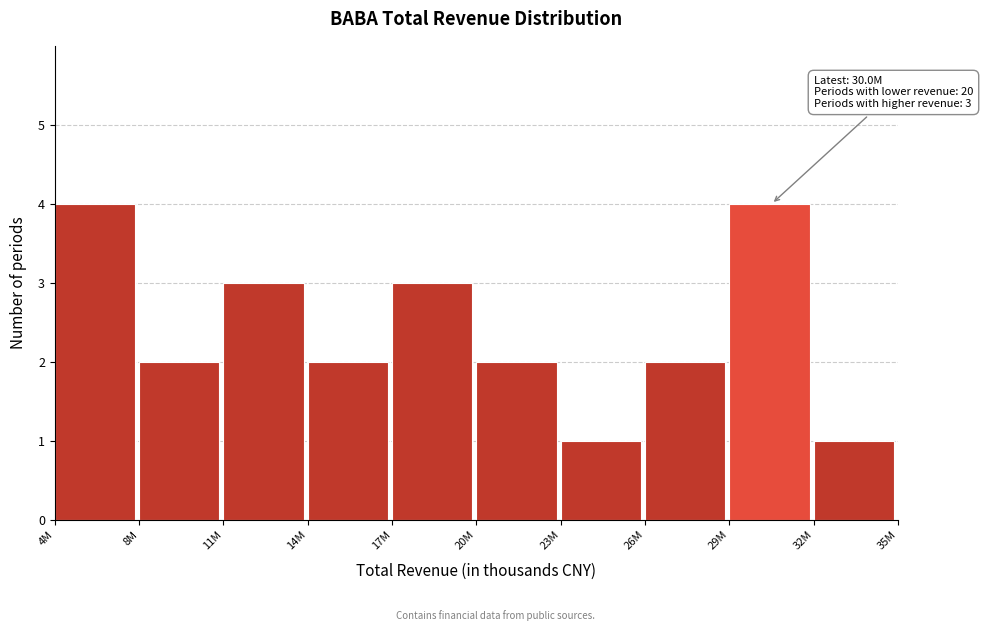

Reading left to right, list all the values displayed in this chart.

4M=4	8M=2	11M=3	14M=2	17M=3	20M=2	23M=1	26M=2	29M=4	32M=1